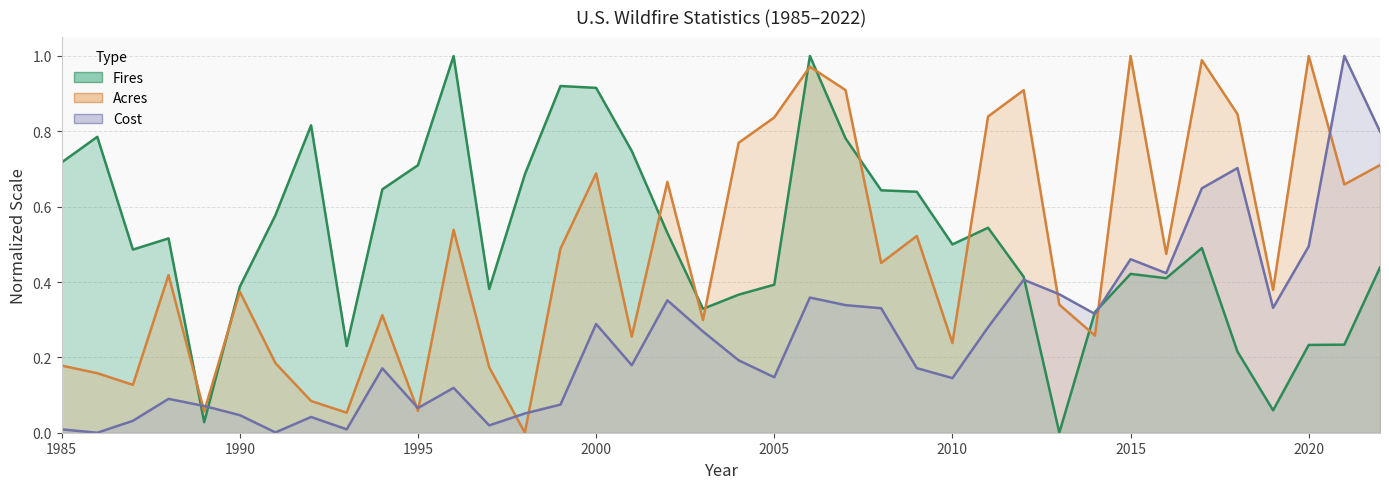

The value of Cost at 1999 is 0.1. True or false?

True